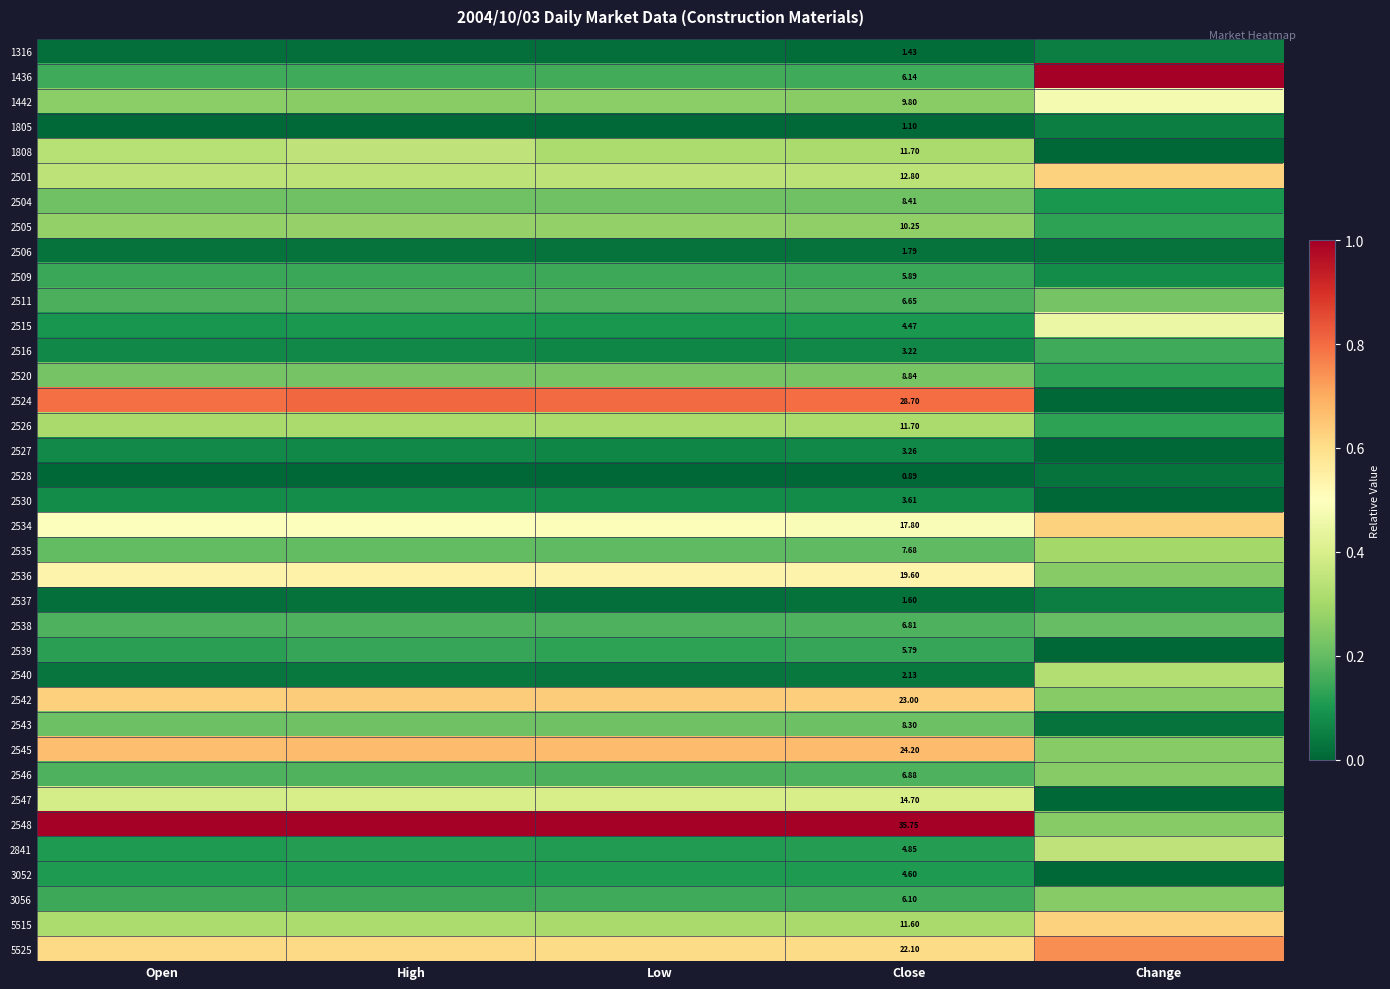

What is the greatest value displayed?

1.0